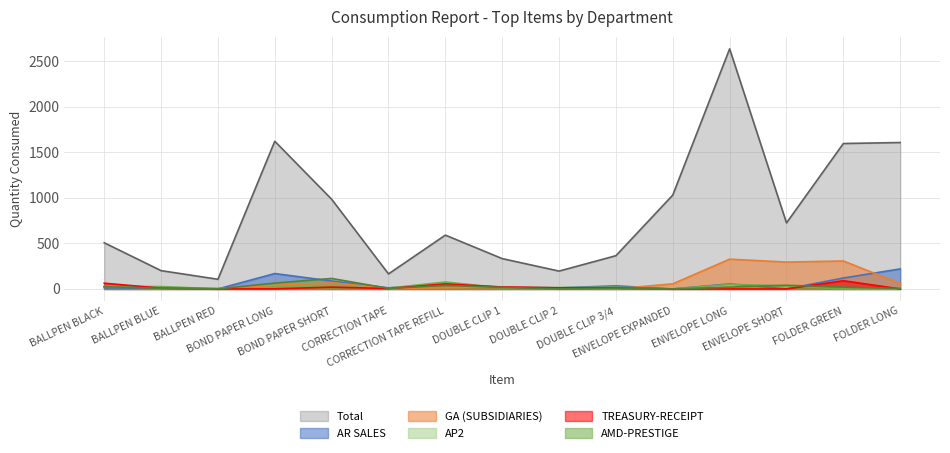

Is it true that GA (SUBSIDIARIES) equals 12 at CORRECTION TAPE REFILL?

True